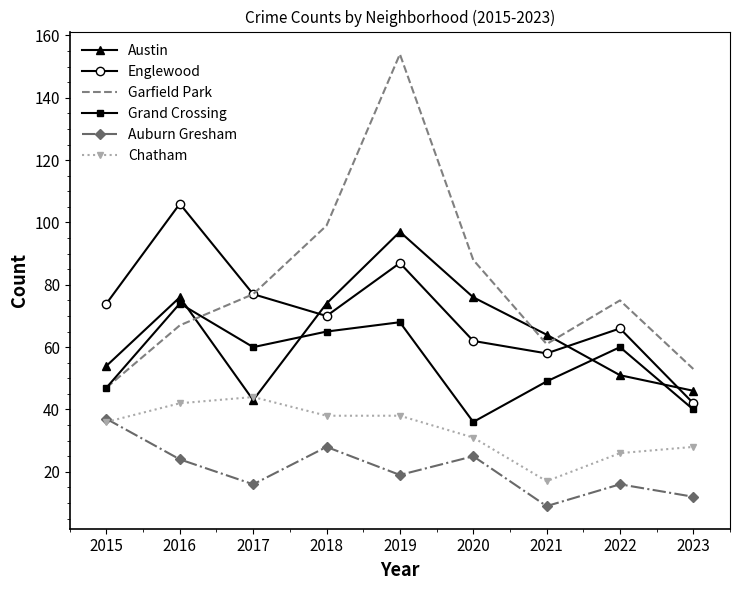

The value of Auburn Gresham at 2023 is 5. True or false?

False